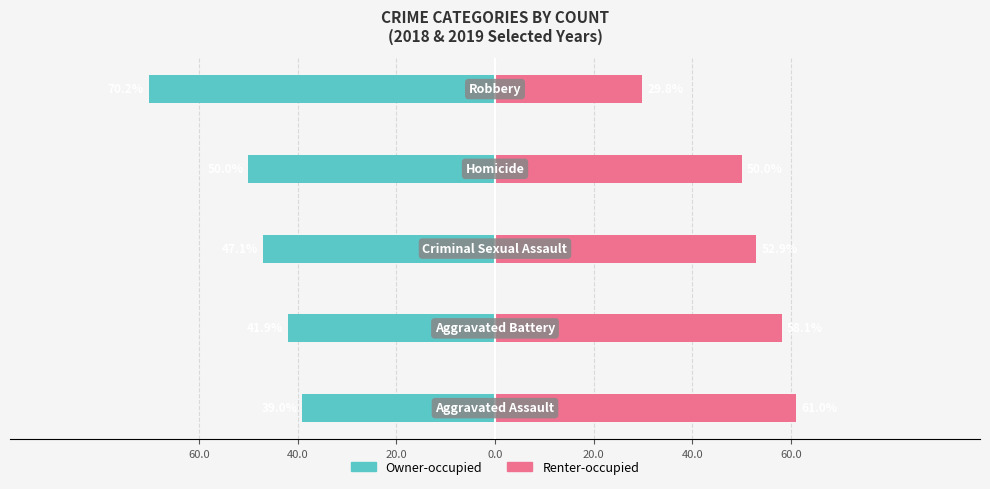

At how many categories does at least one series exceed -39?

5